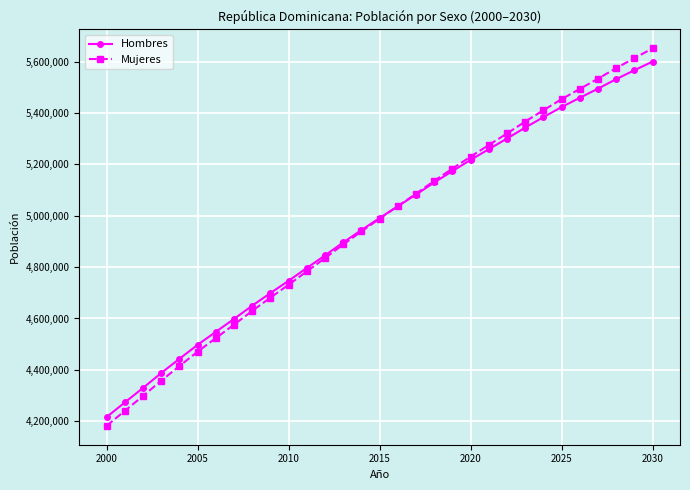

What is the greatest value displayed?

5652311